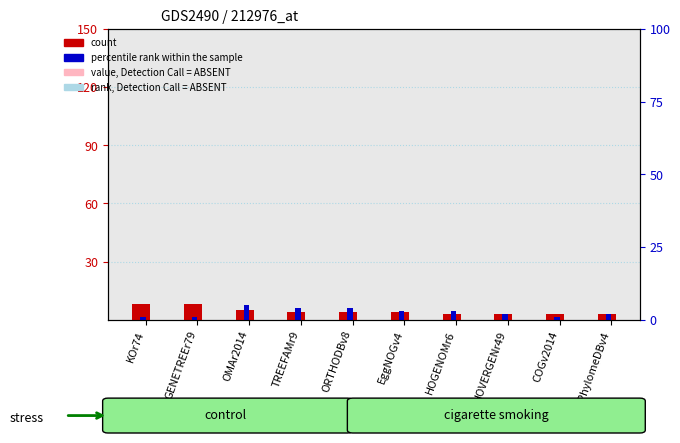

Where is count nearest to the value 5?

OMAr2014